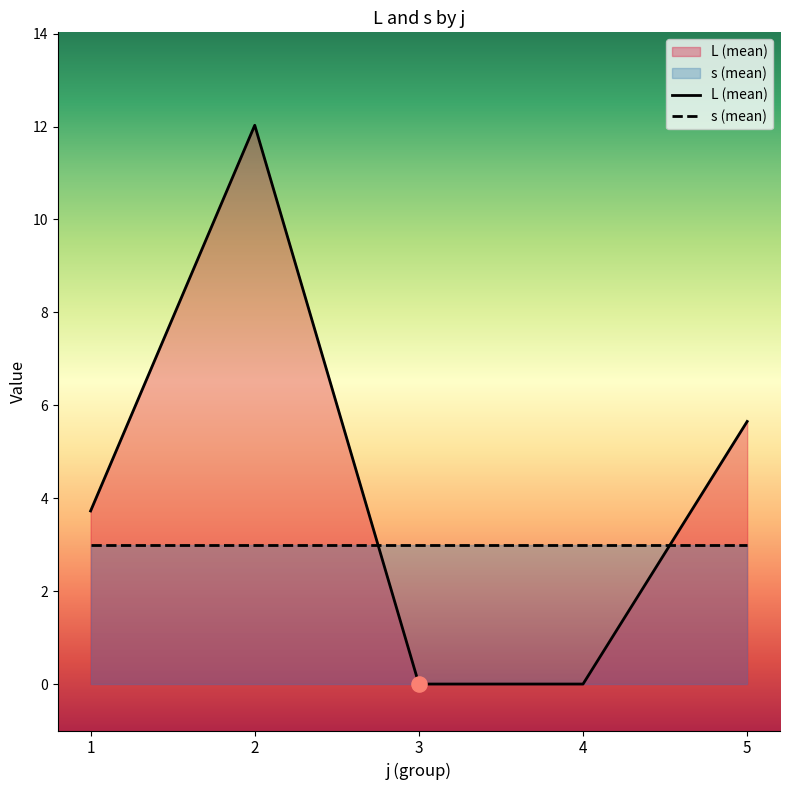

Approximately how many times larger is the value at 2 compared to 5?

2.1